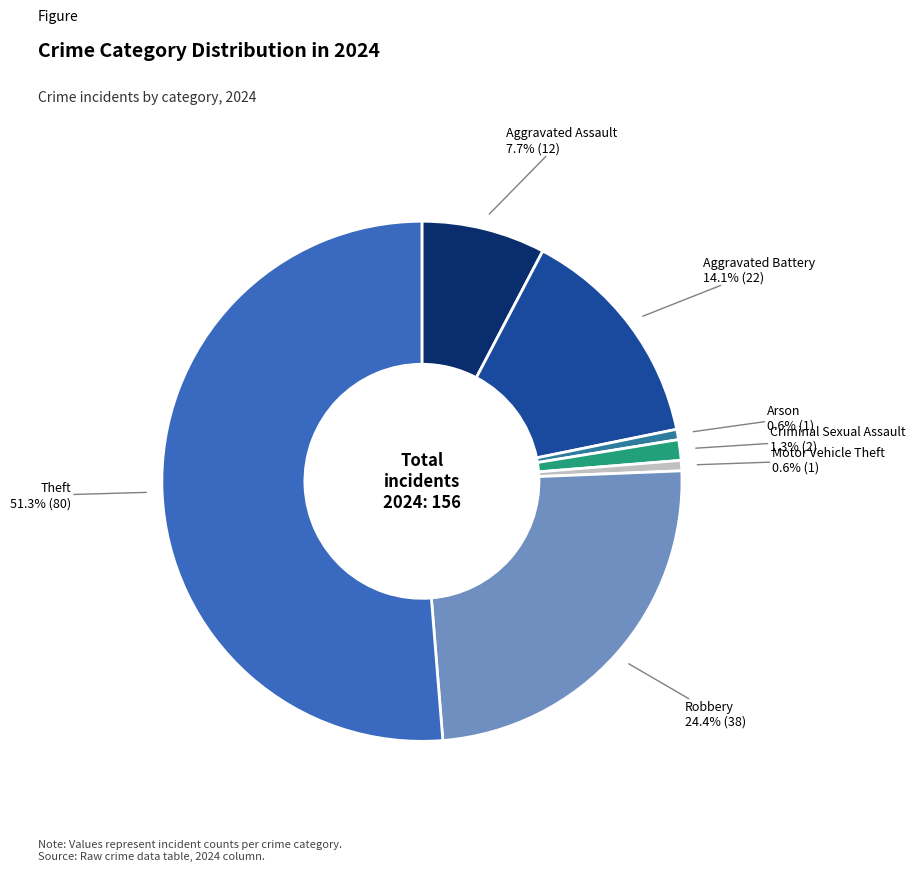

To the nearest percent, what is the average slice percentage?

14%